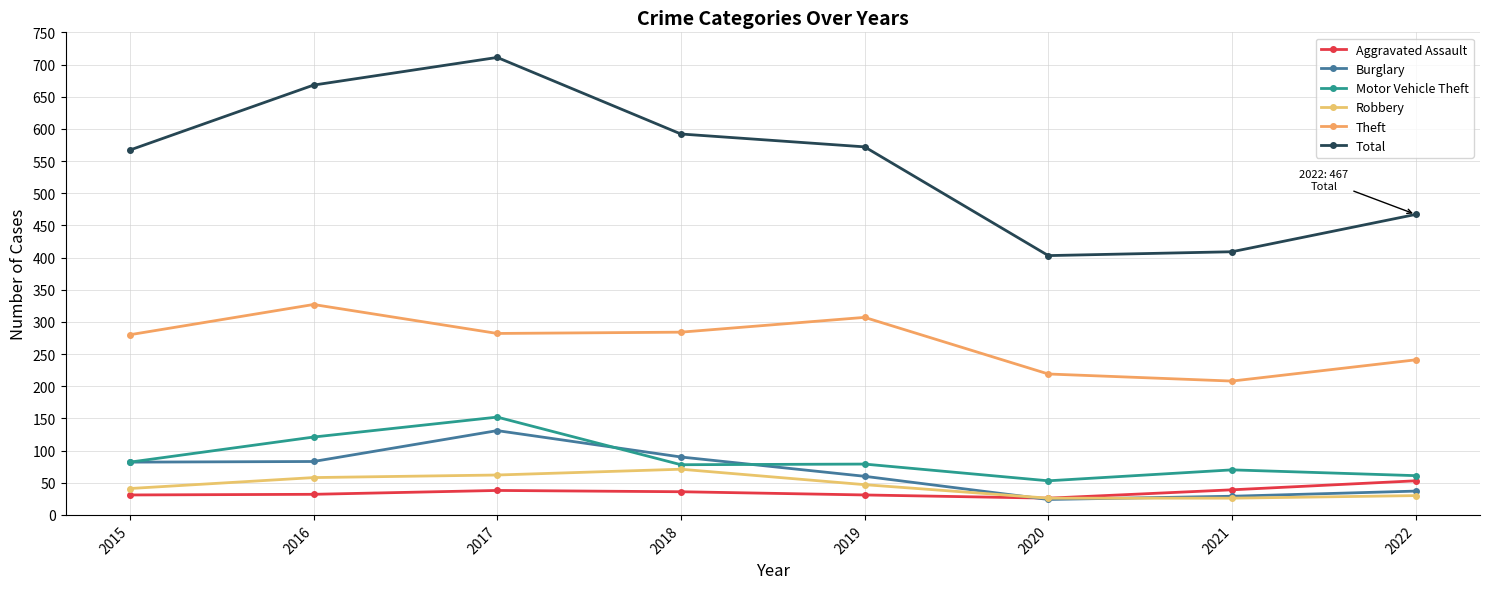

Does the chart have visible grid lines?

Yes